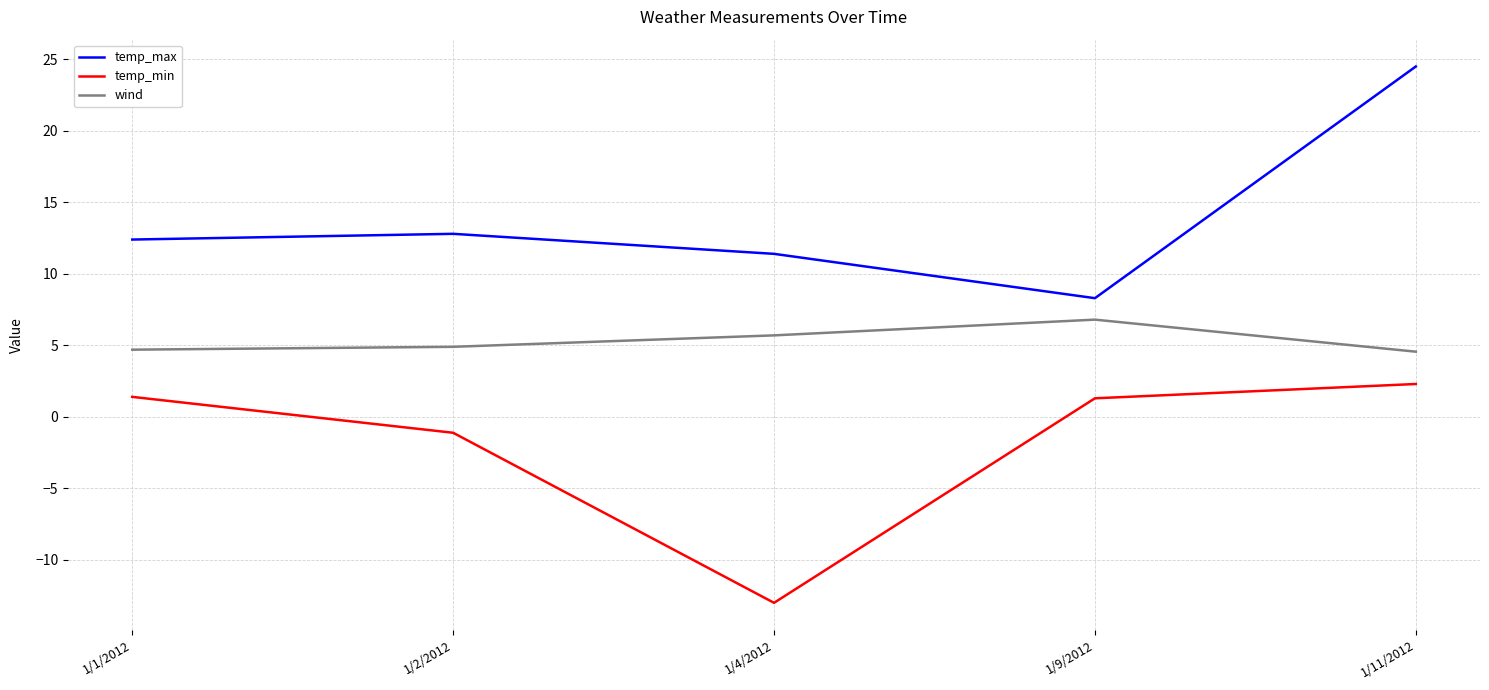

List the labels in order of temp_max value, largest first.

1/11/2012, 1/2/2012, 1/1/2012, 1/4/2012, 1/9/2012